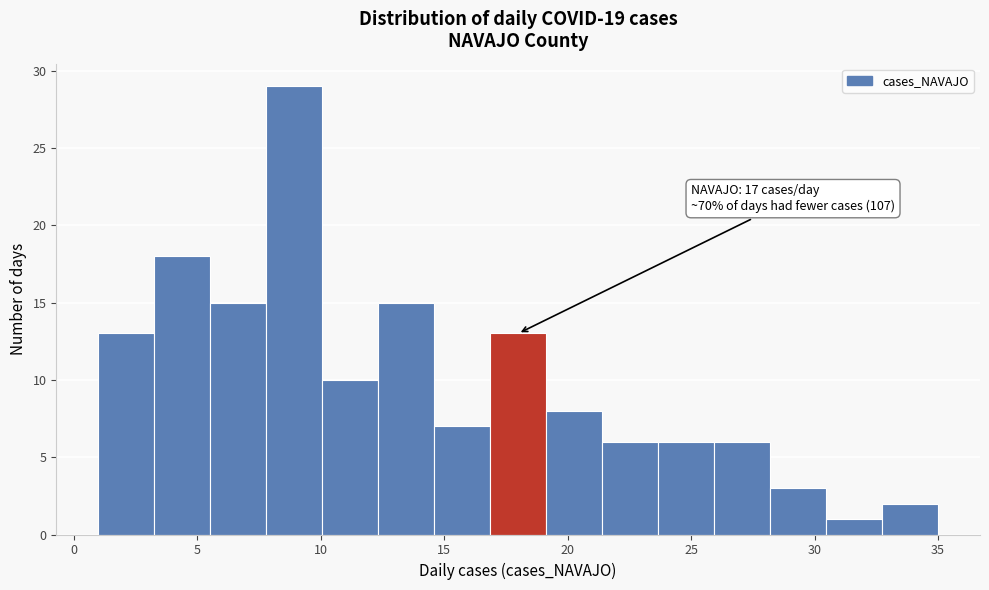

Over which range of the x-axis is the bar tallest?

8.0 to 10.0